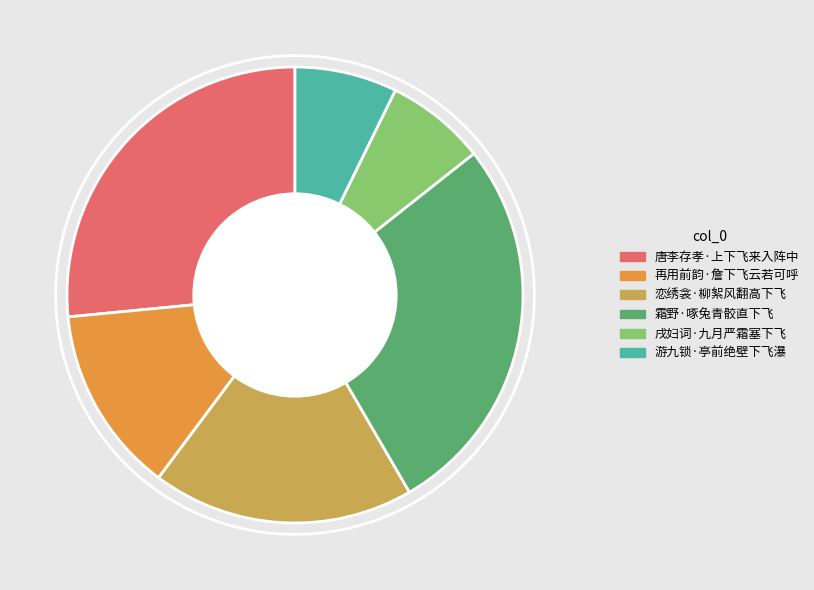

Does 戌妇词·九月严霜塞下飞 account for over 50% of the chart?

No